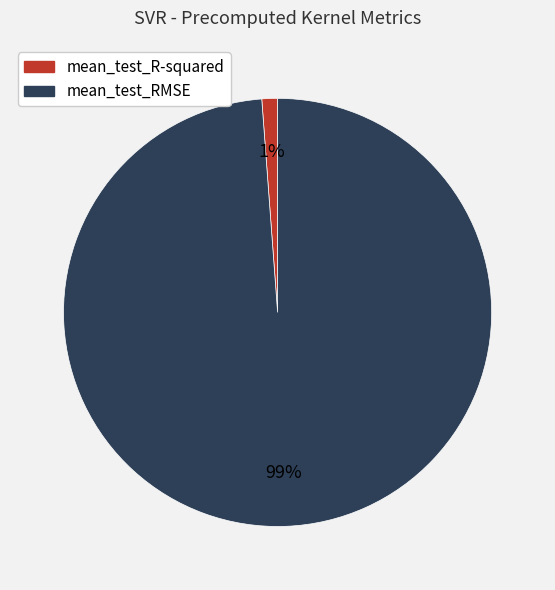

How many slices are in this pie chart?

2